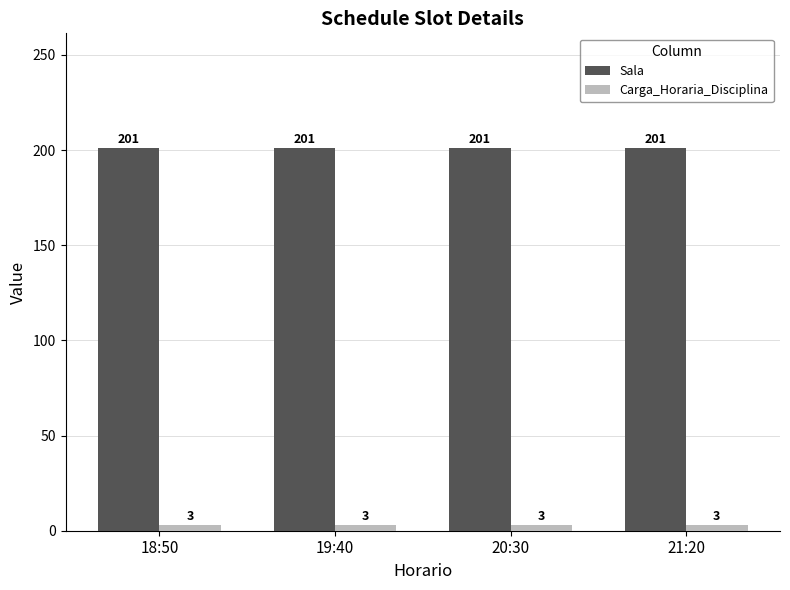

List the series in order of their overall mean, lowest first.

Carga_Horaria_Disciplina, Sala